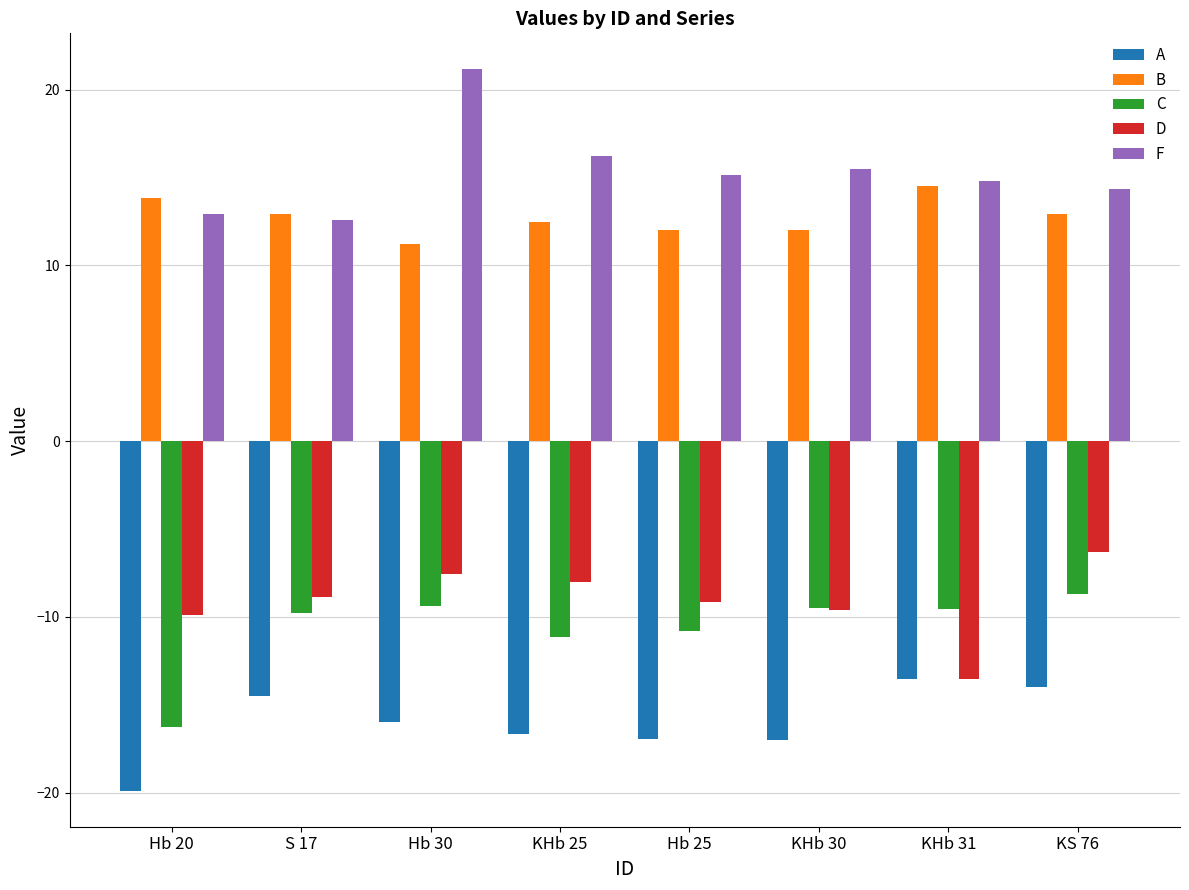

Between Hb 20 and KHb 30, which series saw the biggest shift?

C